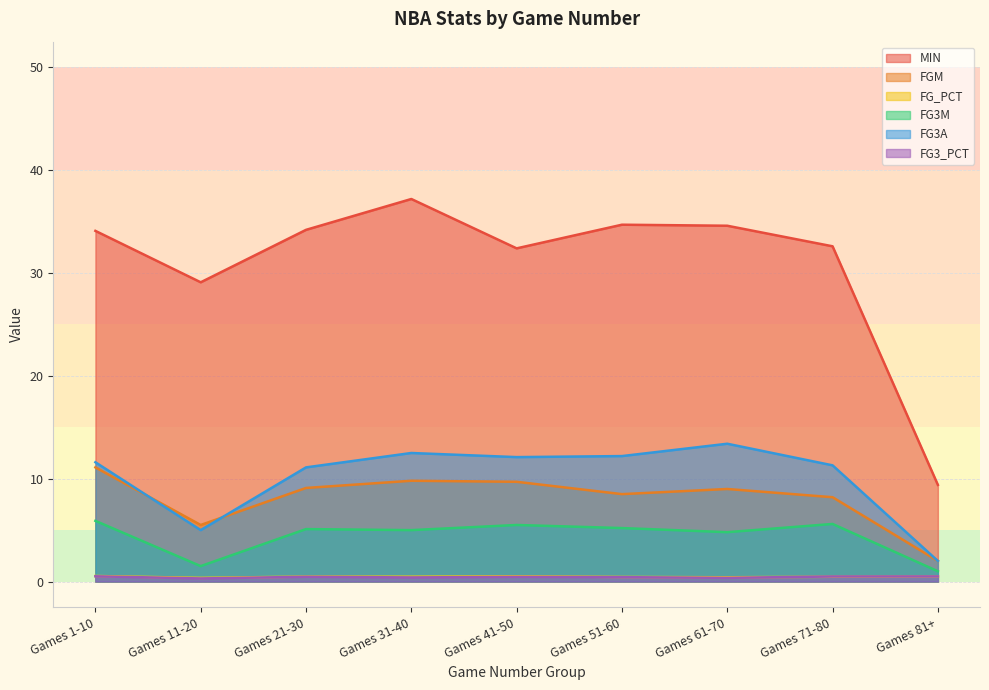

Is it true that FG3_PCT equals 0.5 at Games 81+?

True